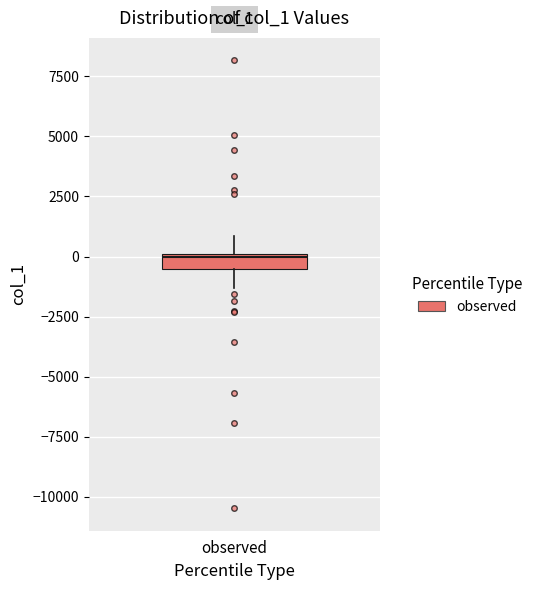

Where is the lower edge of the box for observed on the y-axis? The values are not printed on the chart, so give them approximately, as read against the axis.

-500